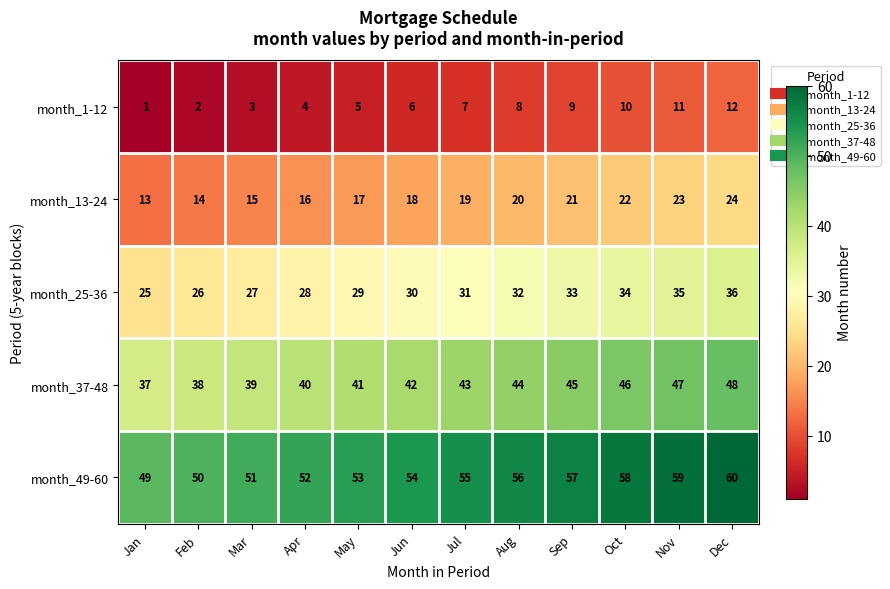

At Feb, list the series in order from largest to smallest.

month_49-60, month_37-48, month_25-36, month_13-24, month_1-12